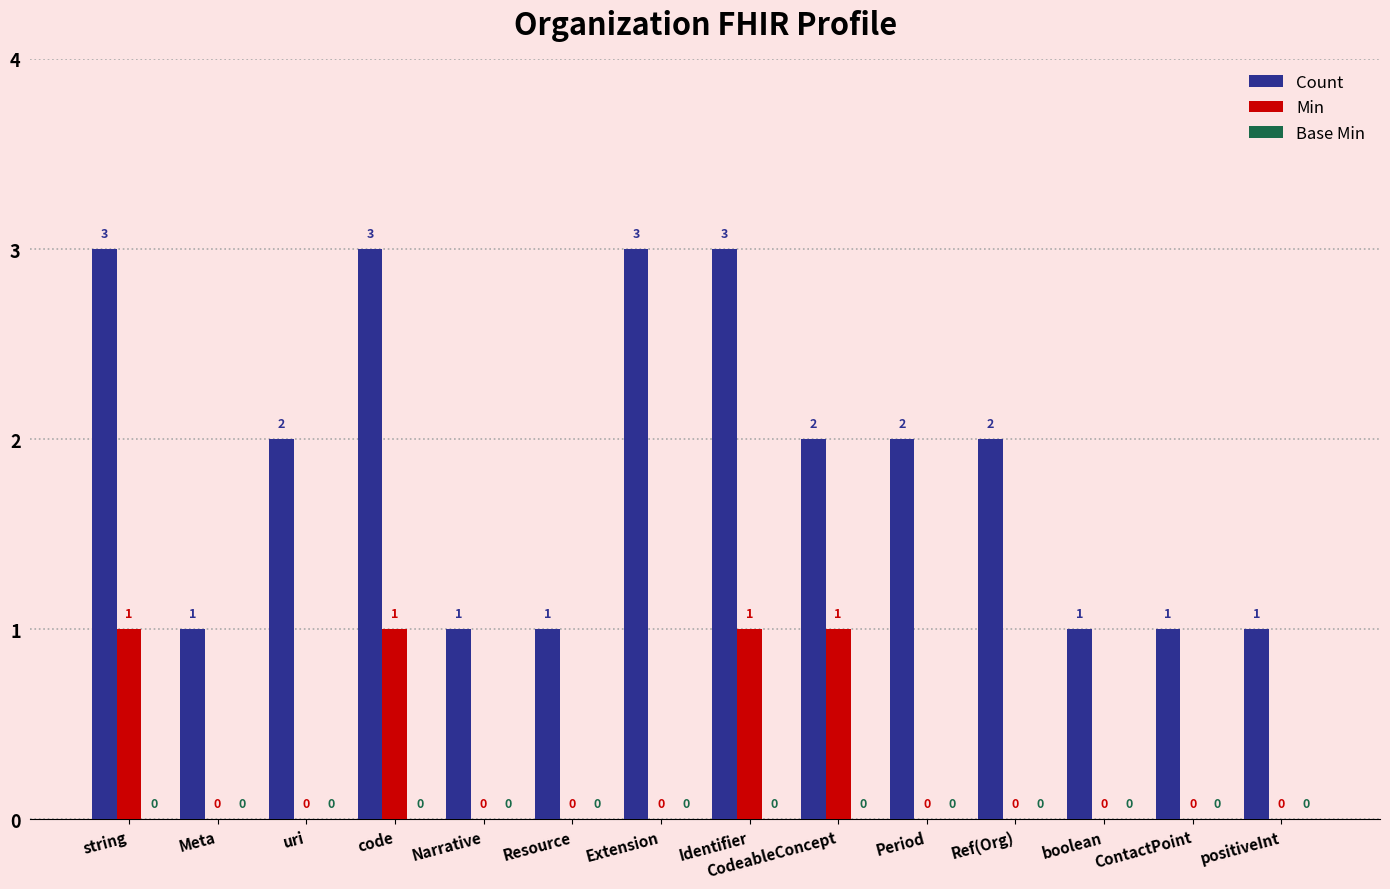

Which series has the largest total across all categories?

Count